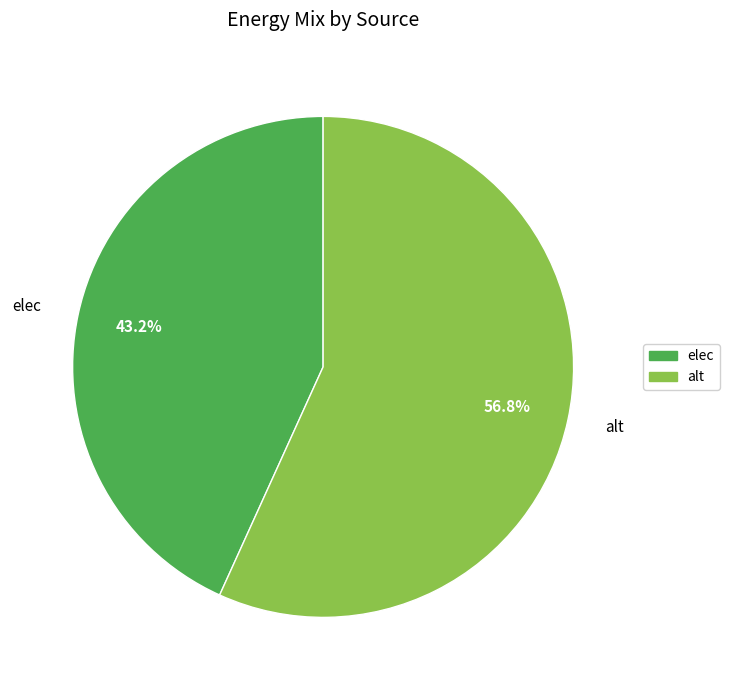

What percentage is the elec slice, to the nearest percent?

43%